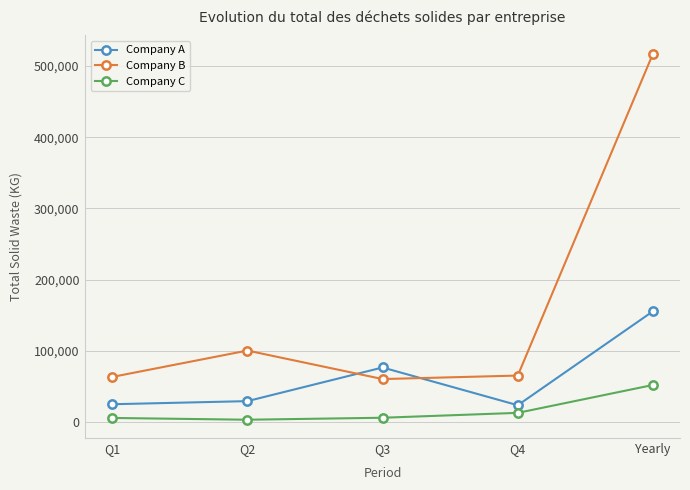

Does the chart have visible grid lines?

Yes